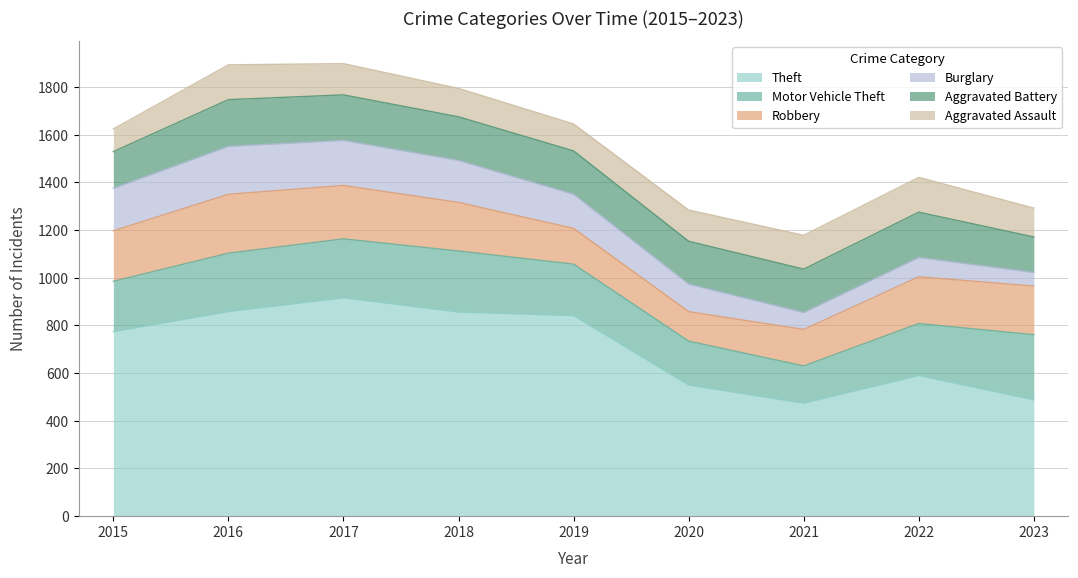

True or false: Motor Vehicle Theft and Aggravated Assault cross at least once.

False